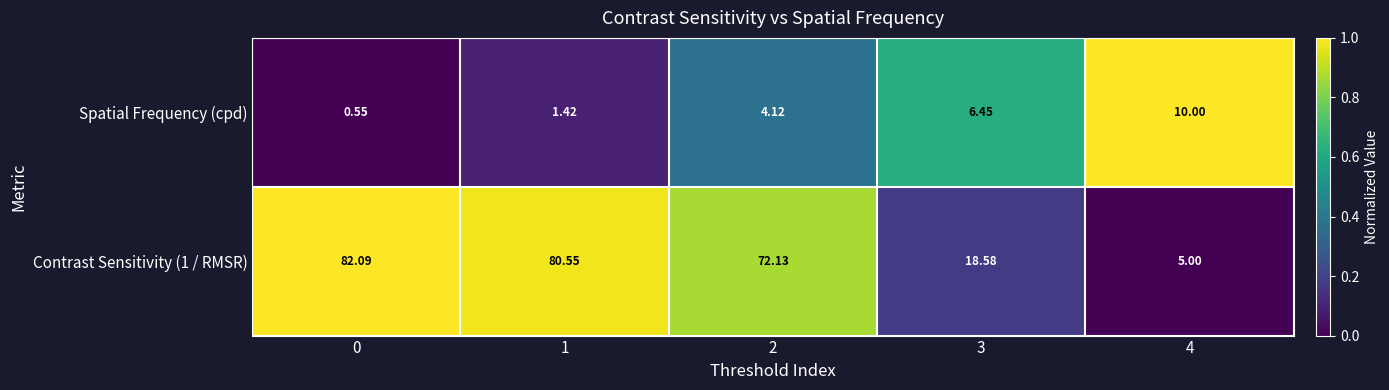

Which series has the largest total across all categories?

Contrast Sensitivity (1 / RMSR)